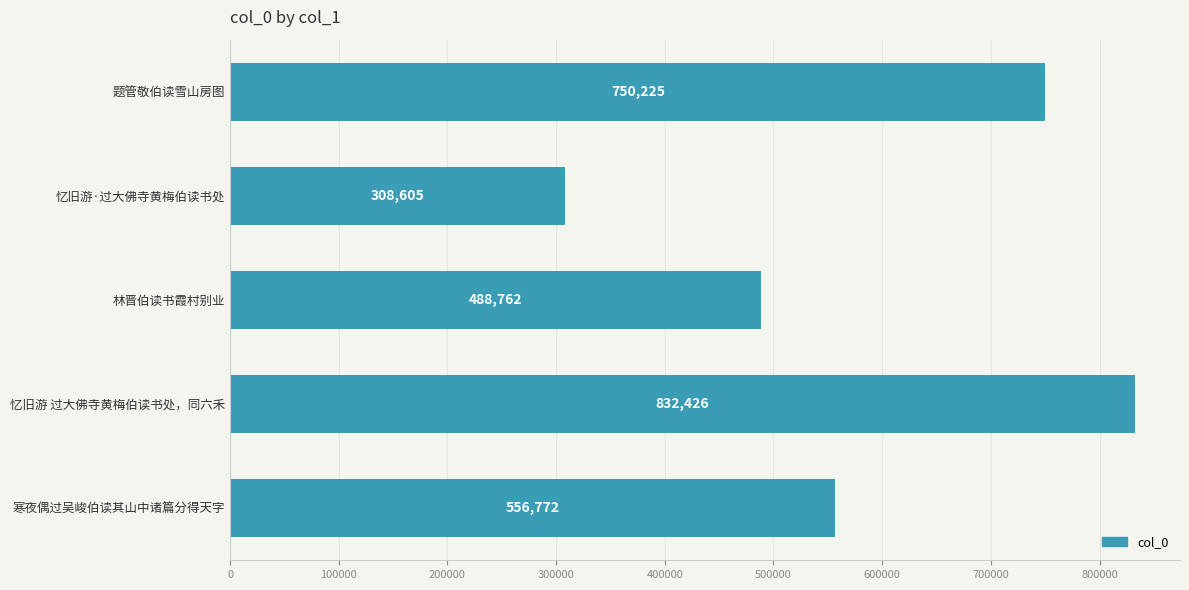

Rank the categories by value from highest to lowest.

忆旧游 过大佛寺黄梅伯读书处，同六禾, 题管敬伯读雪山房图, 寒夜偶过吴峻伯读其山中诸篇分得天字, 林晋伯读书霞村别业, 忆旧游·过大佛寺黄梅伯读书处